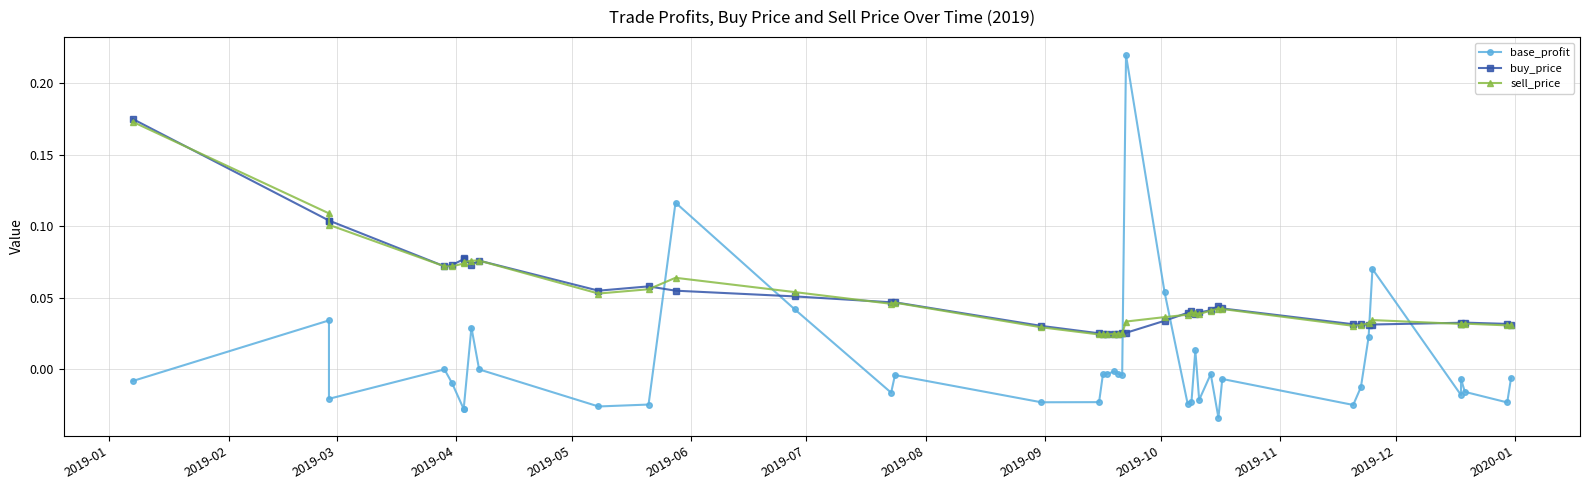

True or false: sell_price and base_profit intersect in this chart.

True